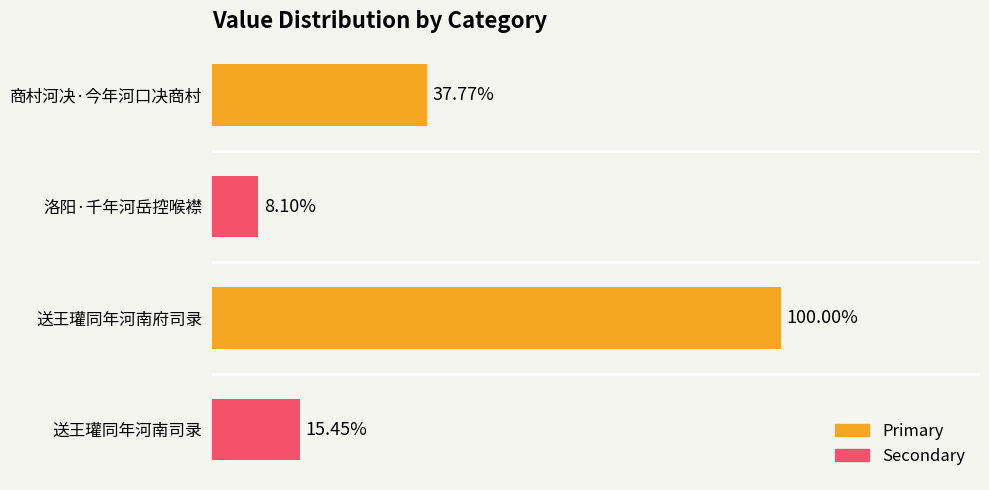

Does the chart contain any negative values?

No